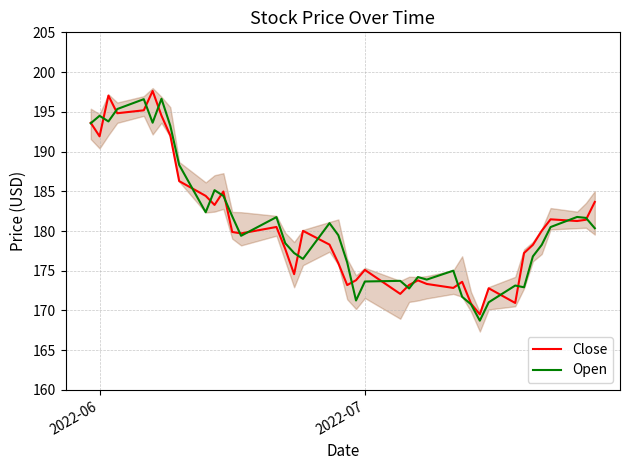

How many values in the Open series are below 179?

19